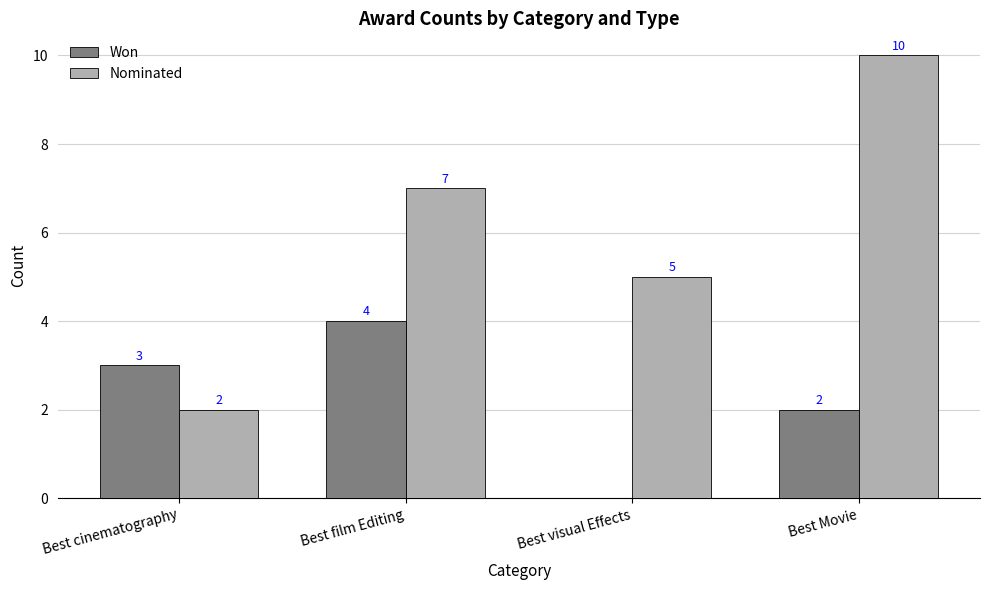

Does the chart contain stacked bars?

No